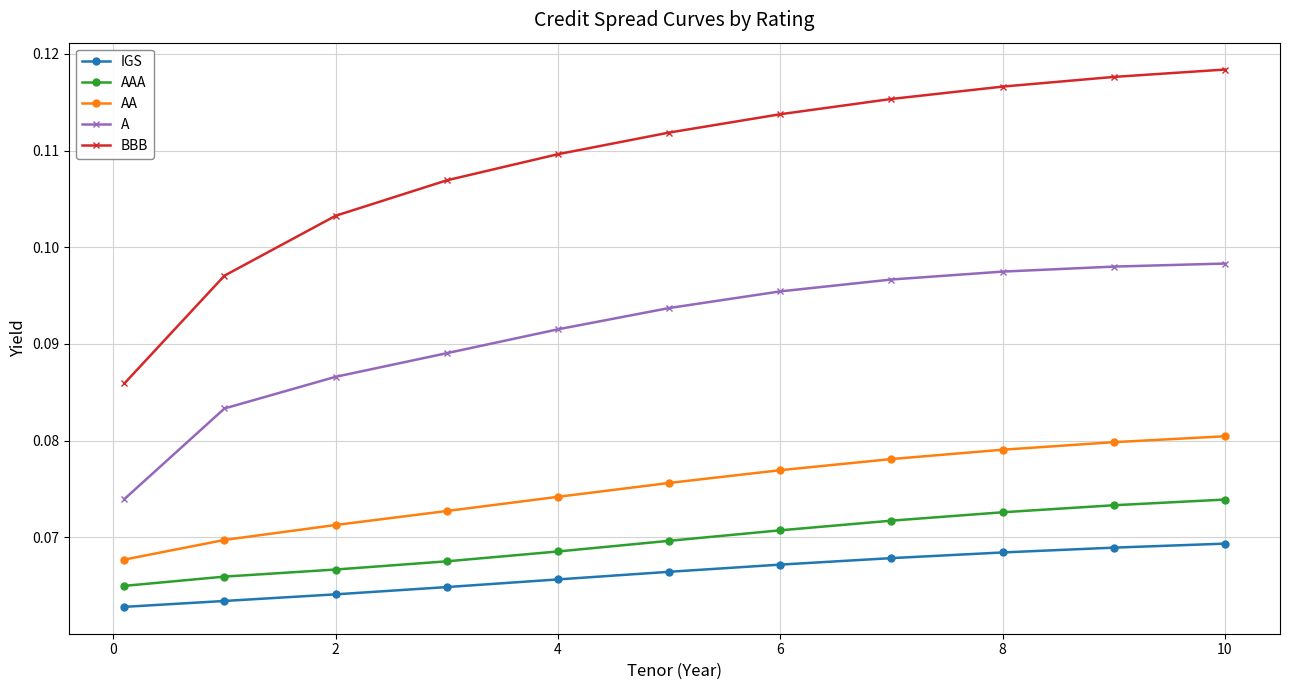

True or false: BBB has more than 2 points higher than both neighbors.

False